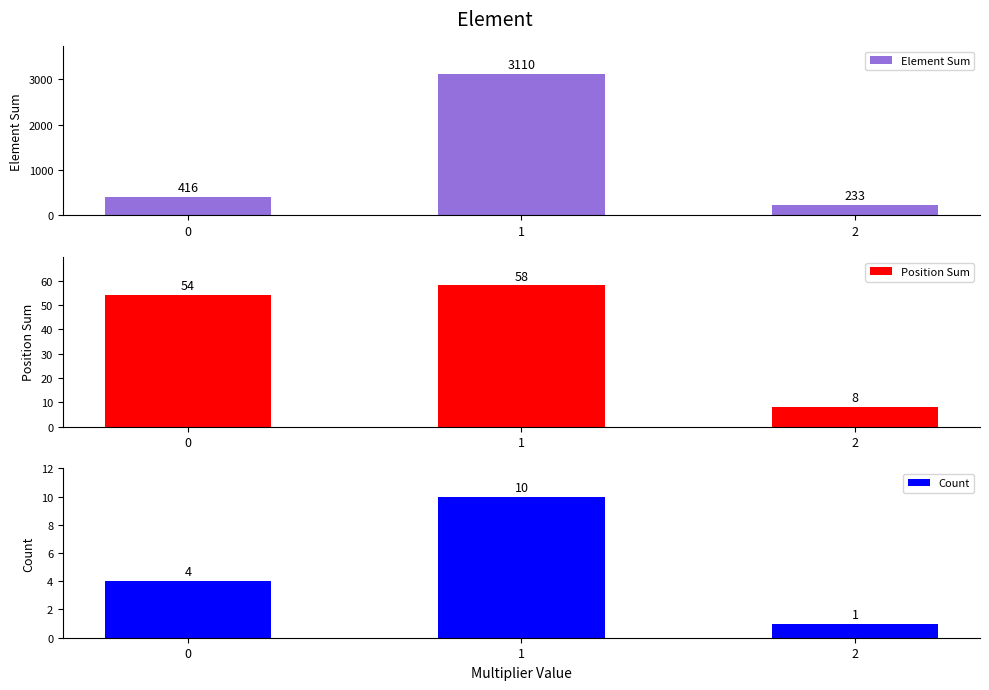

At 2, list the series in order from largest to smallest.

Element Sum, Position Sum, Count